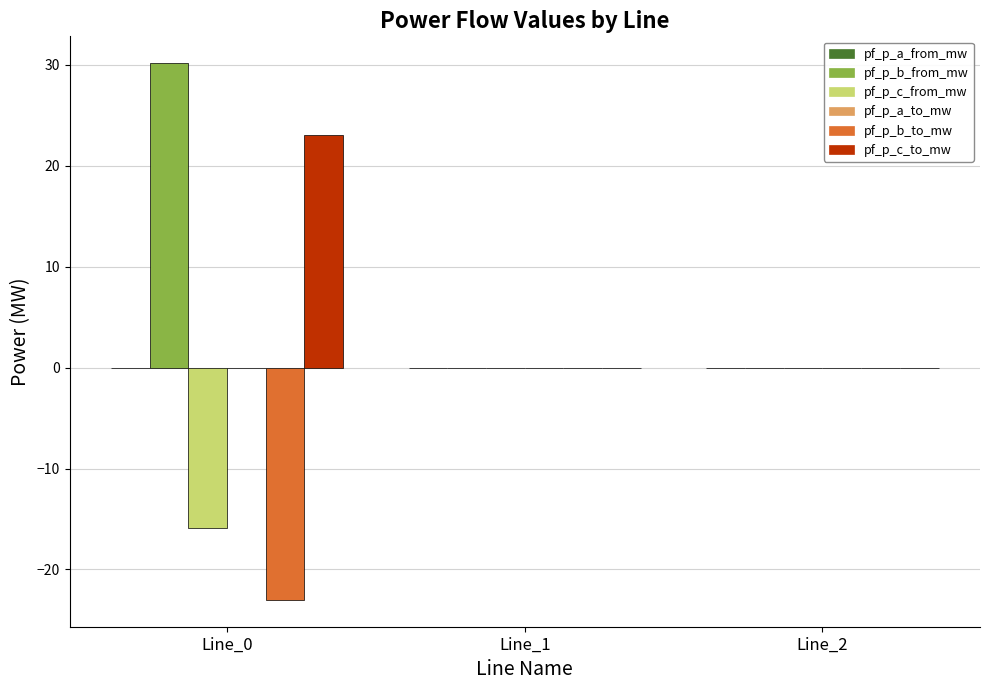

Is it true that pf_p_b_to_mw equals -23.0 at Line_0?

True